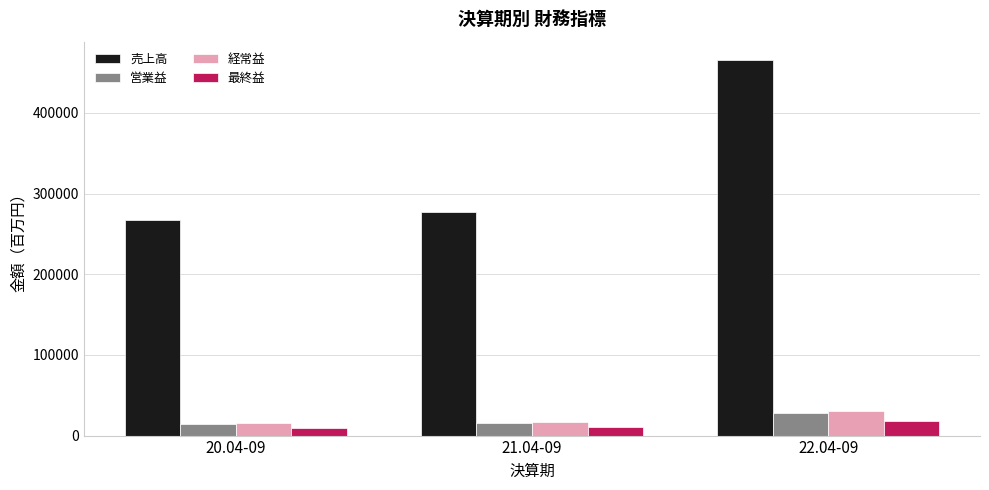

Count the number of categories in the chart.

3